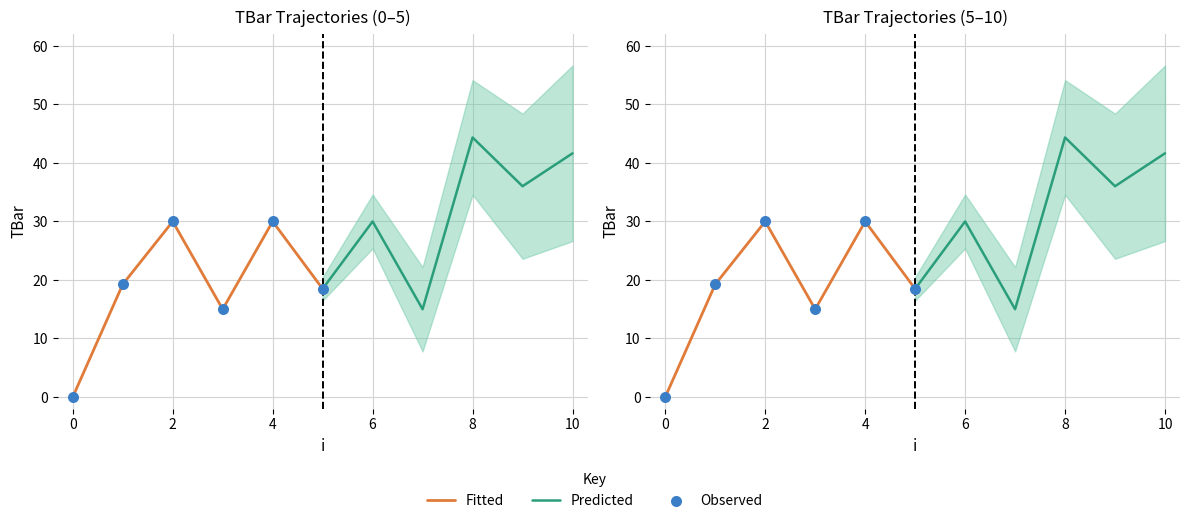

Which series has the widest spread of Y values?

Fitted